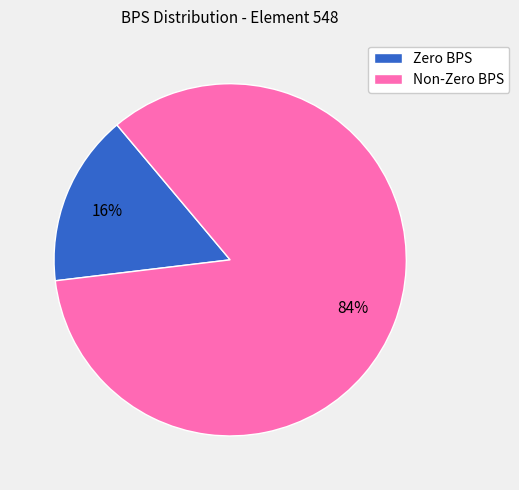

To the nearest percent, what portion does Zero BPS represent?

16%